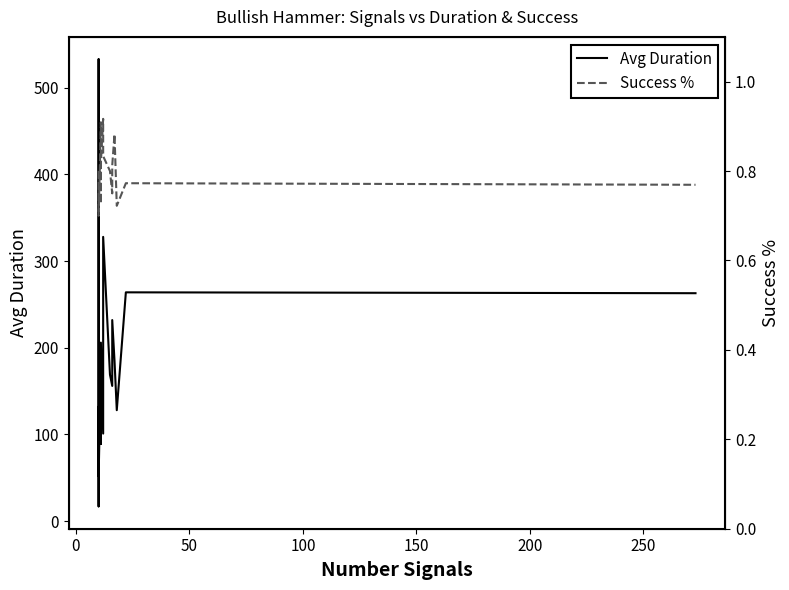

Is the value of Success % at 11 greater than the value of Avg Duration at 12?

No